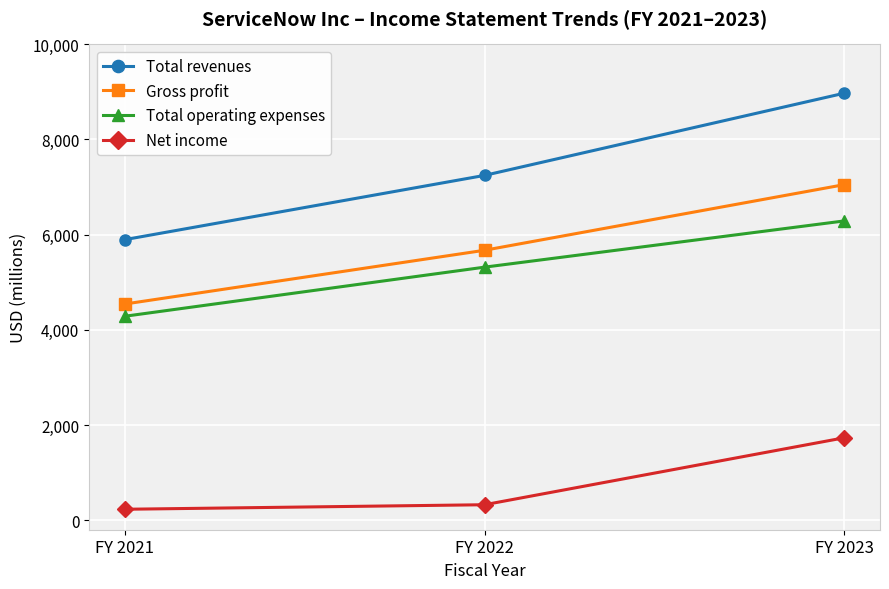

Reading right to left, transcribe all the data shown in this chart.

Total revenues: FY 2023=8971	FY 2022=7245	FY 2021=5896
Gross profit: FY 2023=7050	FY 2022=5672	FY 2021=4543
Total operating expenses: FY 2023=6288	FY 2022=5317	FY 2021=4286
Net income: FY 2023=1731	FY 2022=325	FY 2021=230